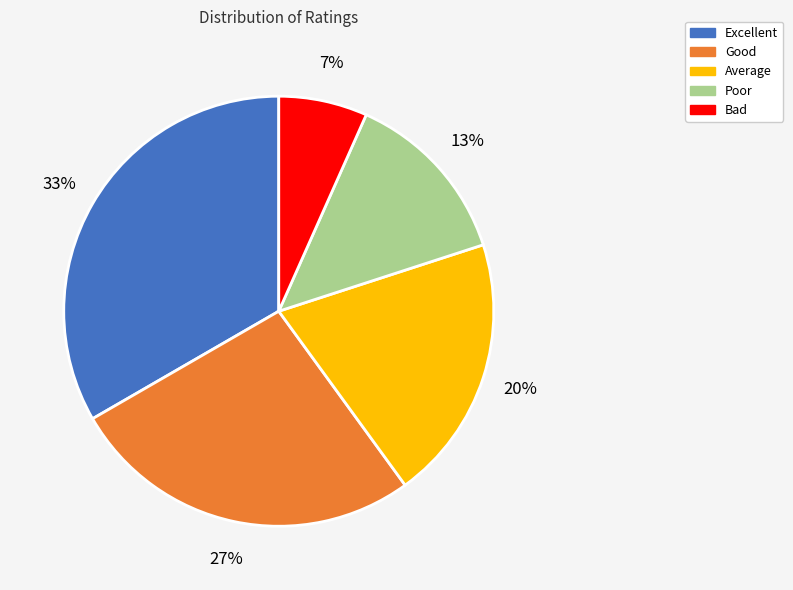

Does any single category account for the majority?

No